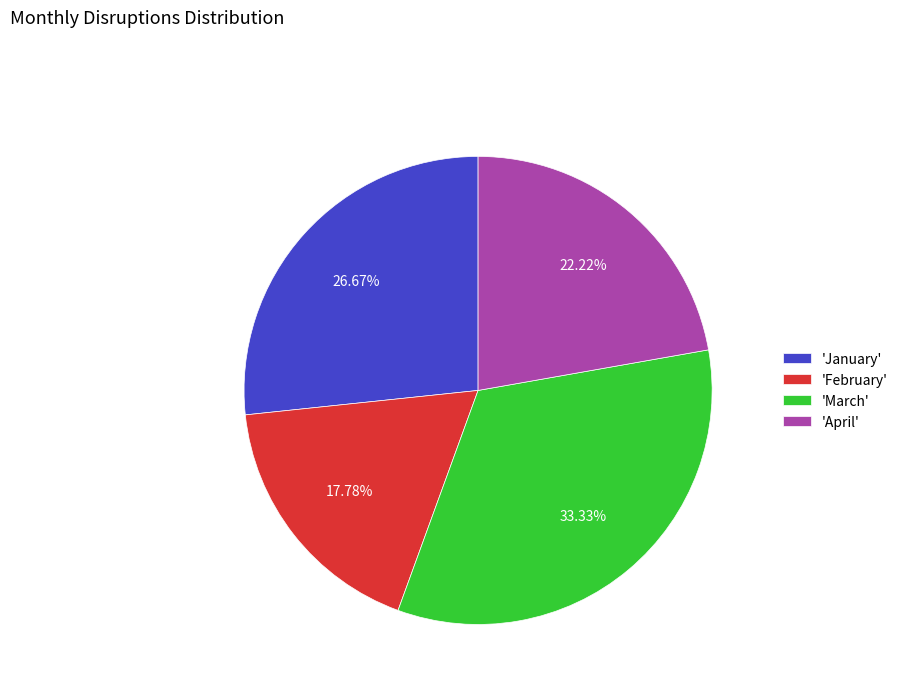

To the nearest percent, what is the difference between the largest and smallest slice percentages?

16%